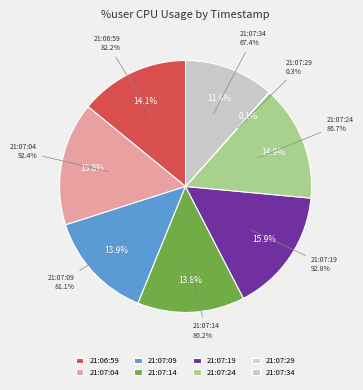

Which has a higher value, 21:07:29 or 21:07:04?

21:07:04